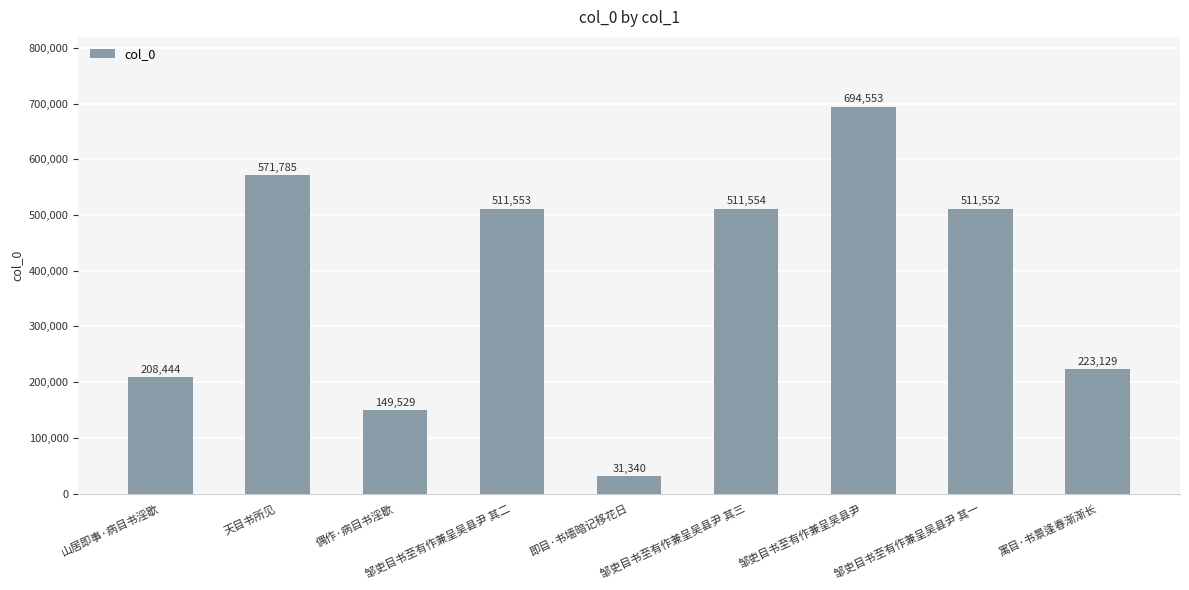

What is the sum of all values?

3413439